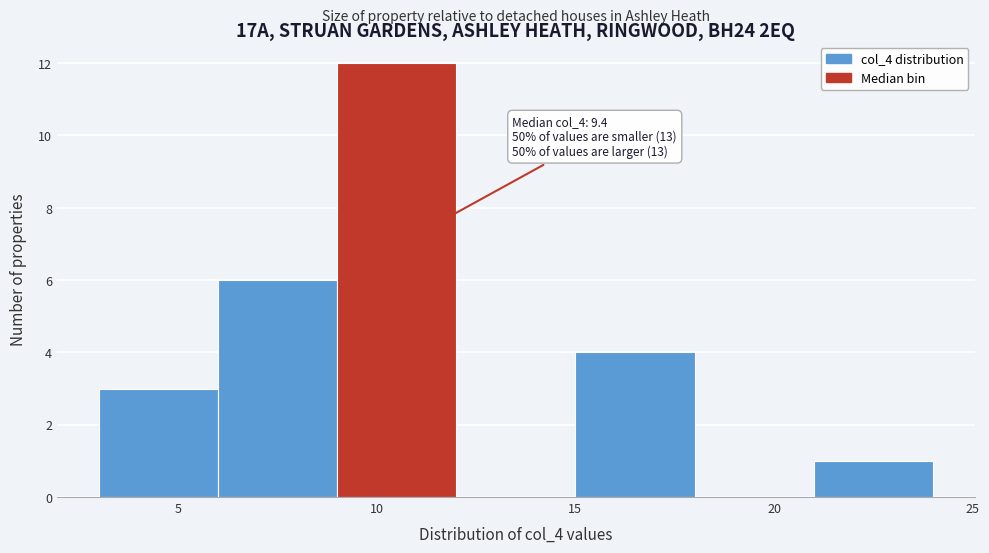

Over which range of the x-axis is the bar tallest?

9 to 12